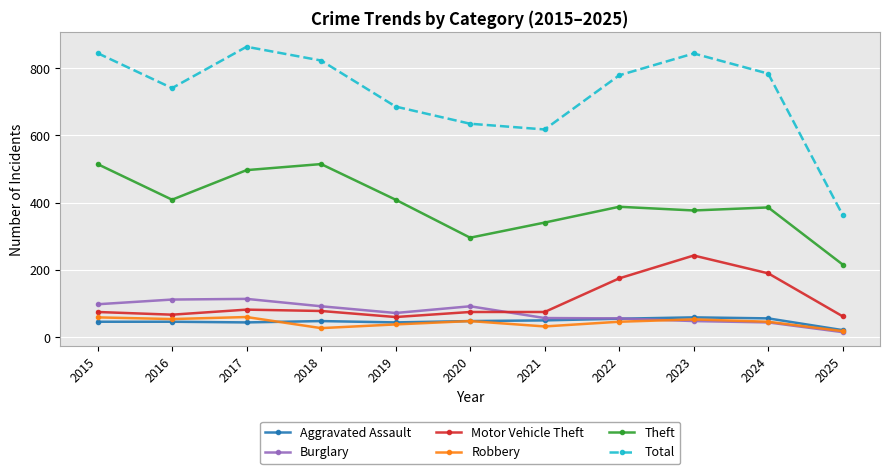

Which series has the largest total across all categories?

Total